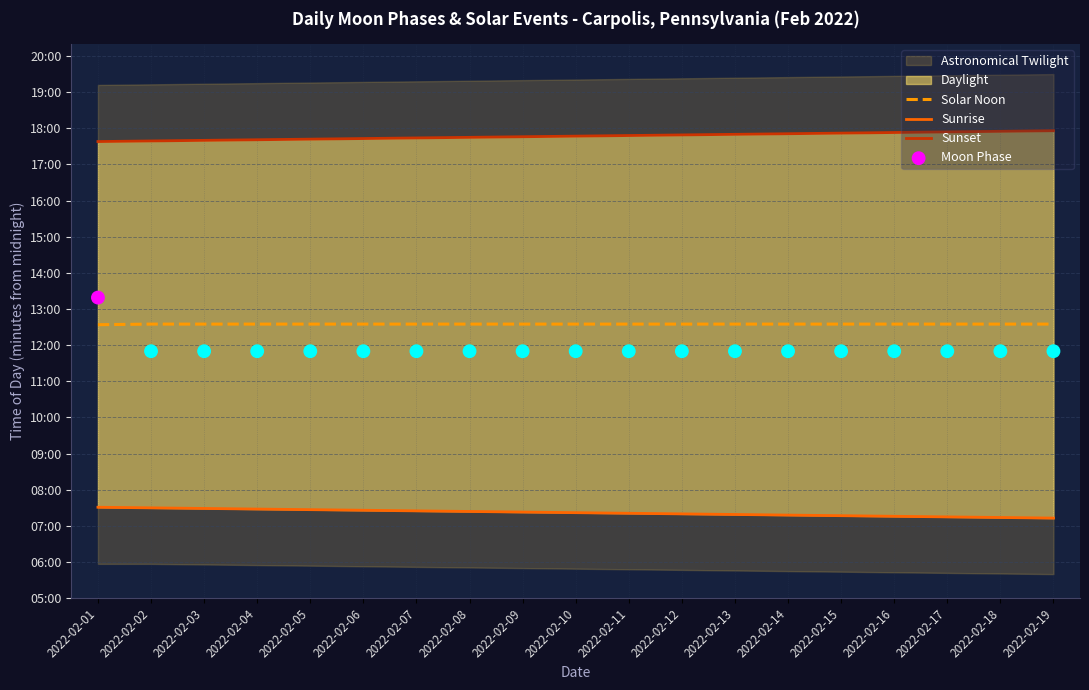

Which series has the largest total across all categories?

Sunset